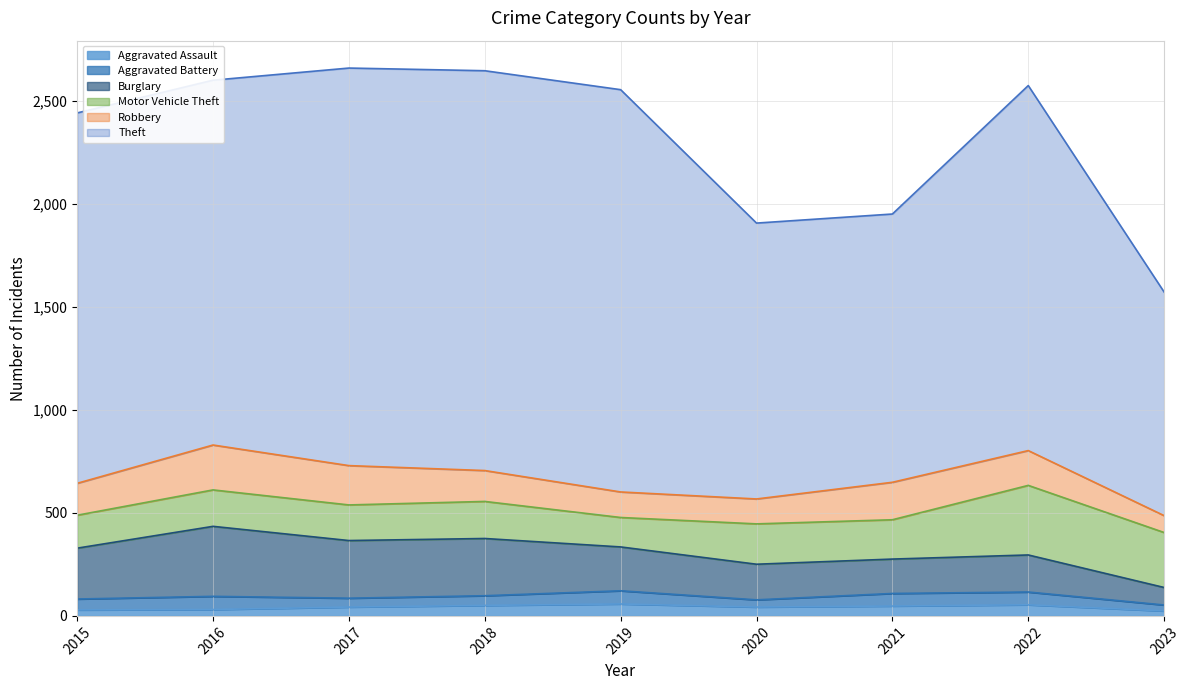

List the labels in order of Burglary value, smallest first.

2023, 2021, 2020, 2022, 2019, 2015, 2018, 2017, 2016